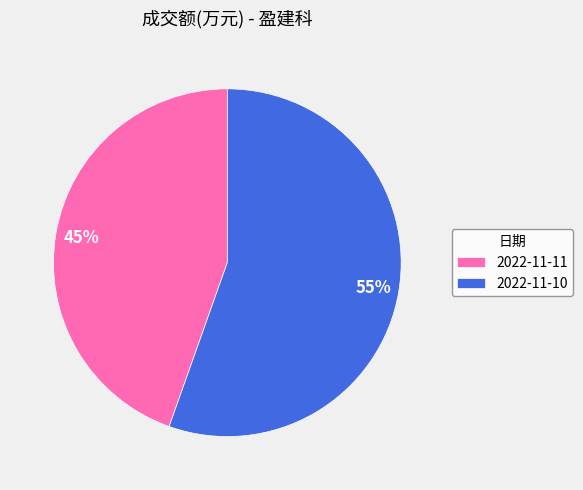

Count the number of slices in the pie.

2